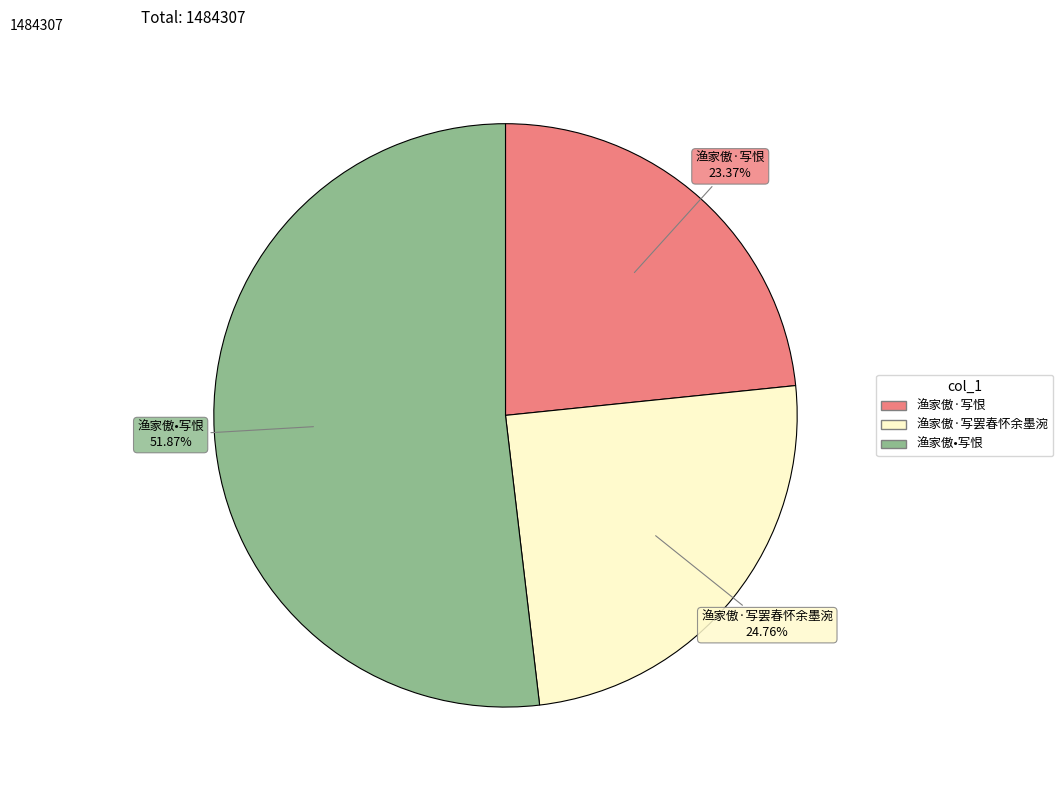

True or false: 渔家傲•写恨 accounts for 58% of the total.

False